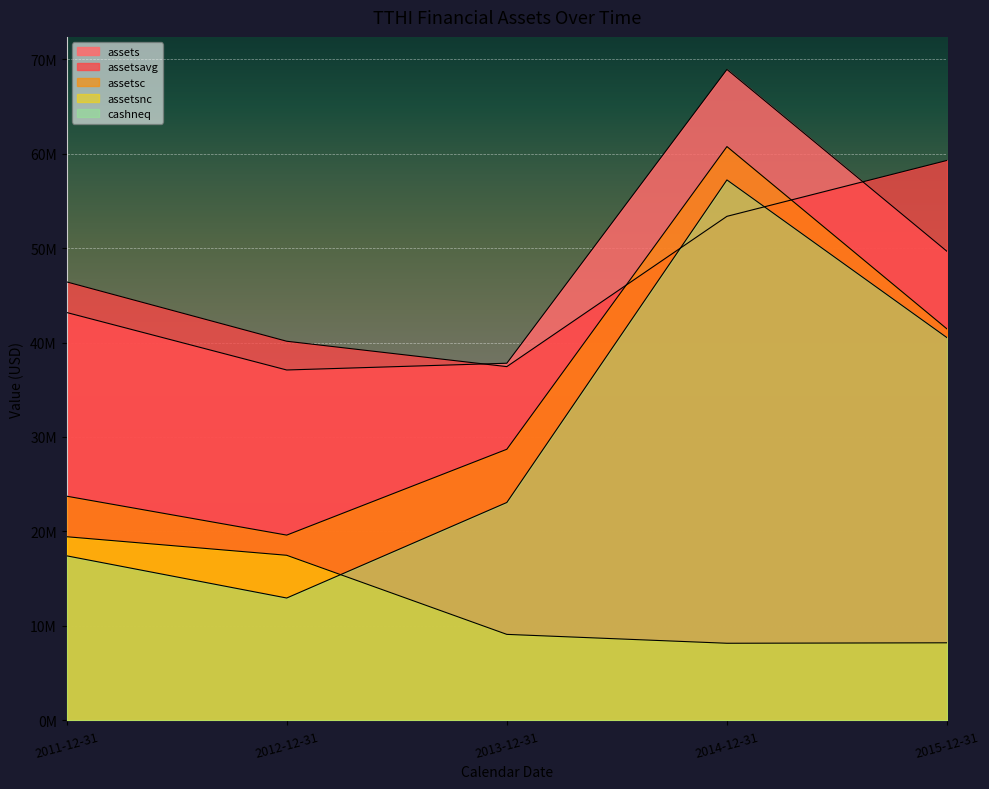

What is the spread (max minus min) of values at 2013-12-31?

28701247